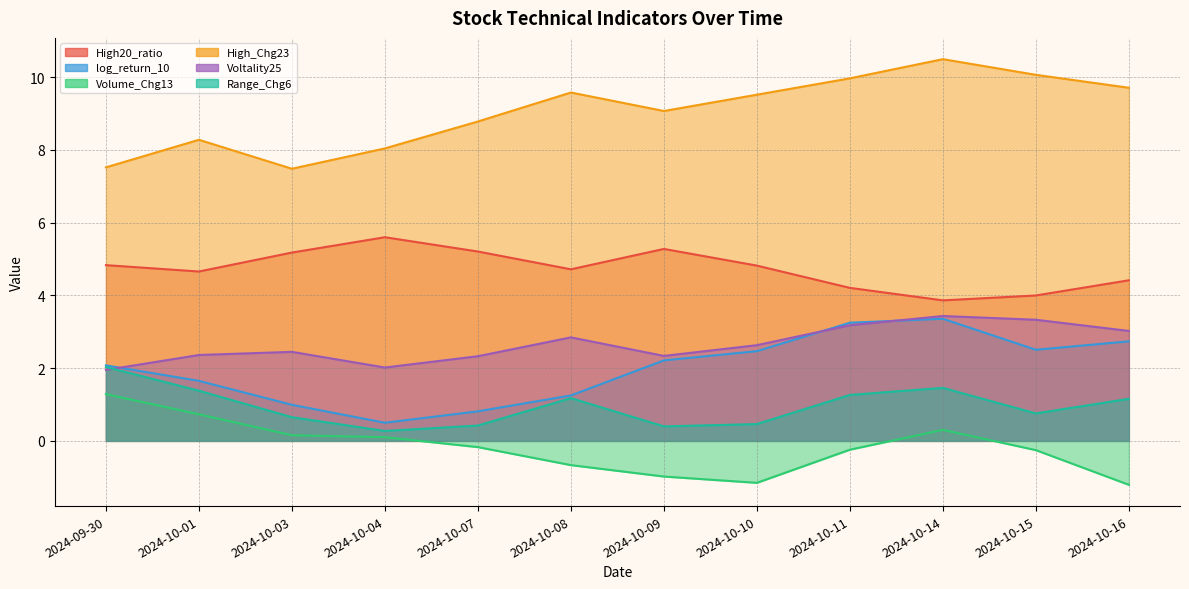

Where is the first local minimum for High_Chg23?

2024-10-03